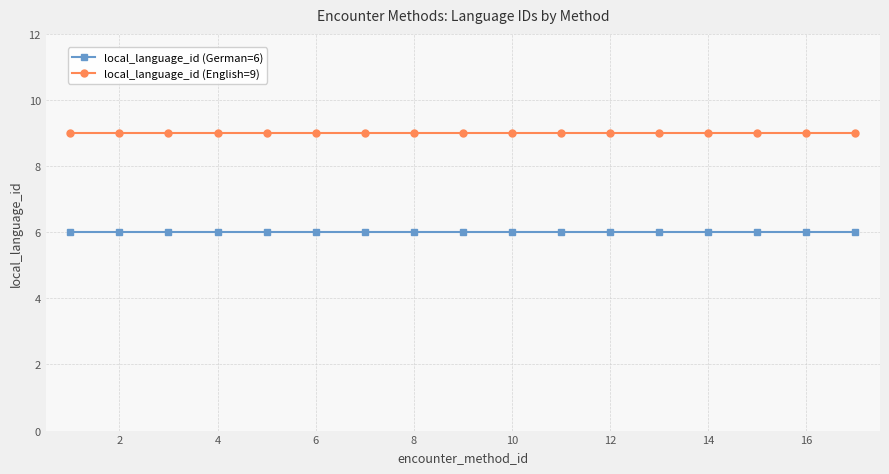

At how many categories does at least one series exceed 7?

17